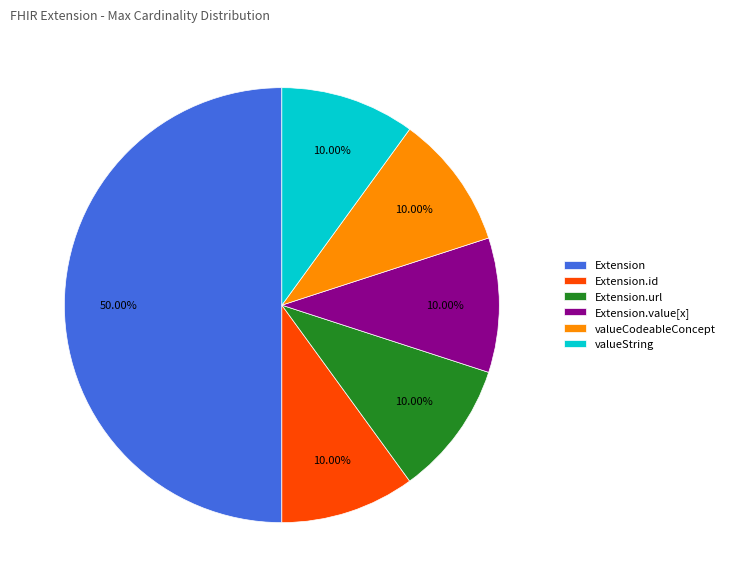

Does Extension.value[x] represent more than half of the total?

No